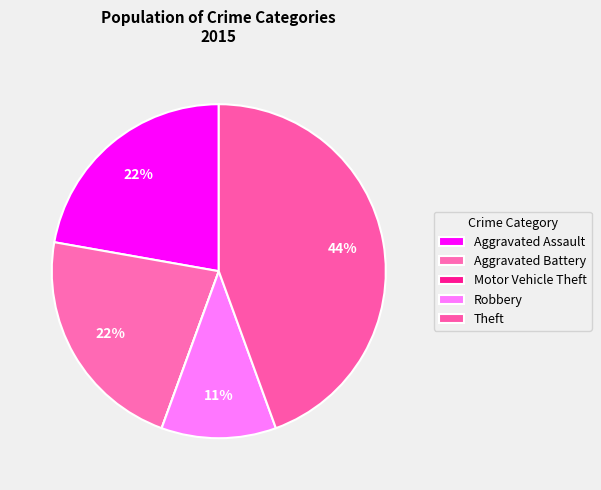

What percentage is the Robbery slice, to the nearest percent?

11%